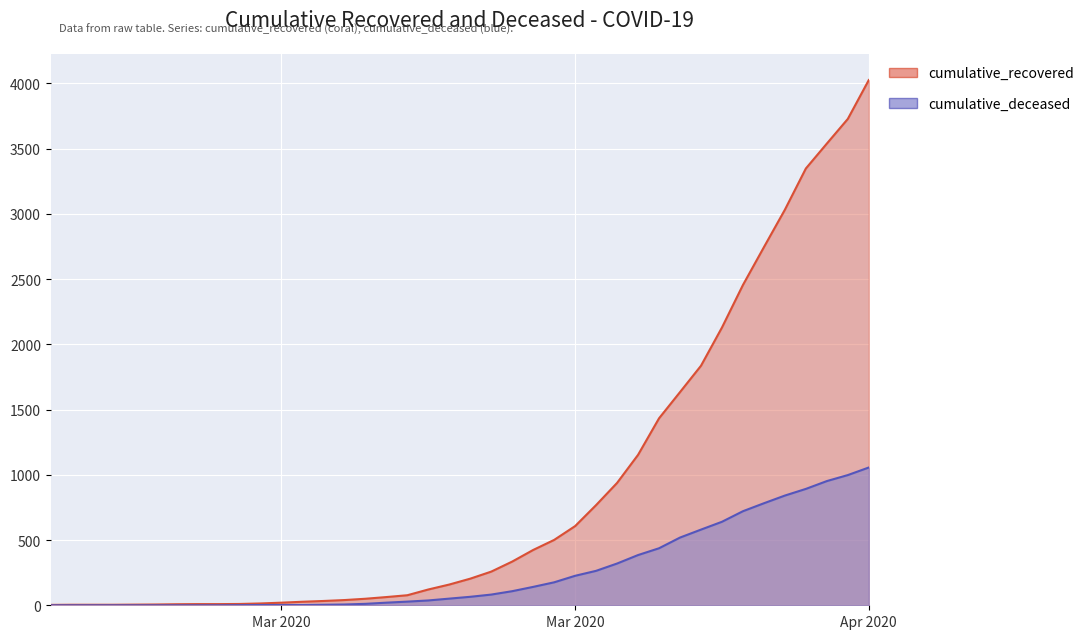

List the labels in order of cumulative_deceased value, largest first.

2020-04-06, 2020-04-05, 2020-04-04, 2020-04-03, 2020-04-02, 2020-04-01, 2020-03-31, 2020-03-30, 2020-03-29, 2020-03-28, 2020-03-27, 2020-03-26, 2020-03-25, 2020-03-24, 2020-03-23, 2020-03-22, 2020-03-21, 2020-03-20, 2020-03-19, 2020-03-18, 2020-03-17, 2020-03-16, 2020-03-15, 2020-03-14, 2020-03-13, 2020-03-12, 2020-03-11, 2020-03-08, 2020-03-09, 2020-03-10, 2020-03-07, 2020-02-27, 2020-02-28, 2020-02-29, 2020-03-01, 2020-03-02, 2020-03-03, 2020-03-04, 2020-03-05, 2020-03-06